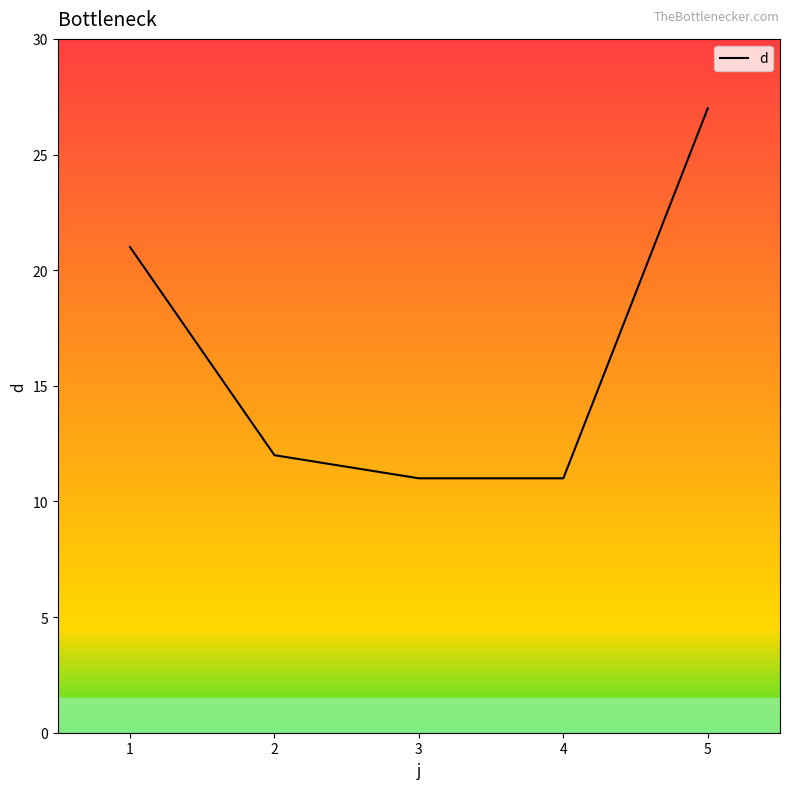

What is the minimum value shown in the chart?

11